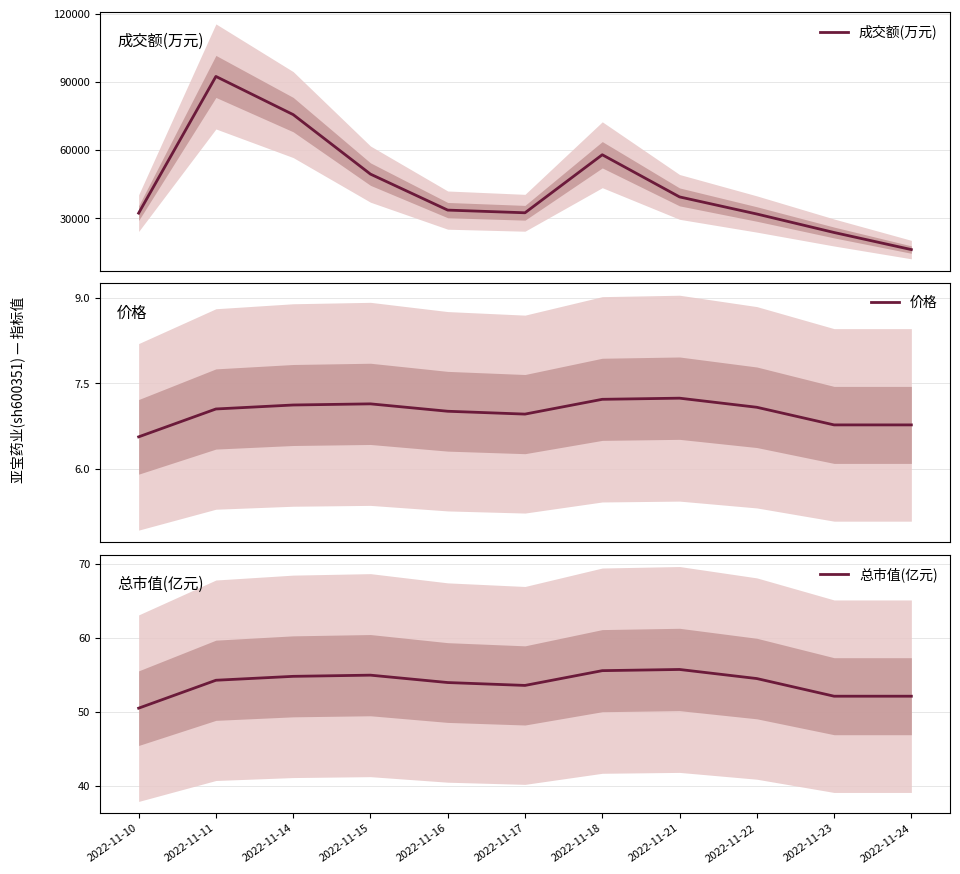

At 2022-11-14, list the series in order from largest to smallest.

成交额(万元), 总市值(亿元), 价格